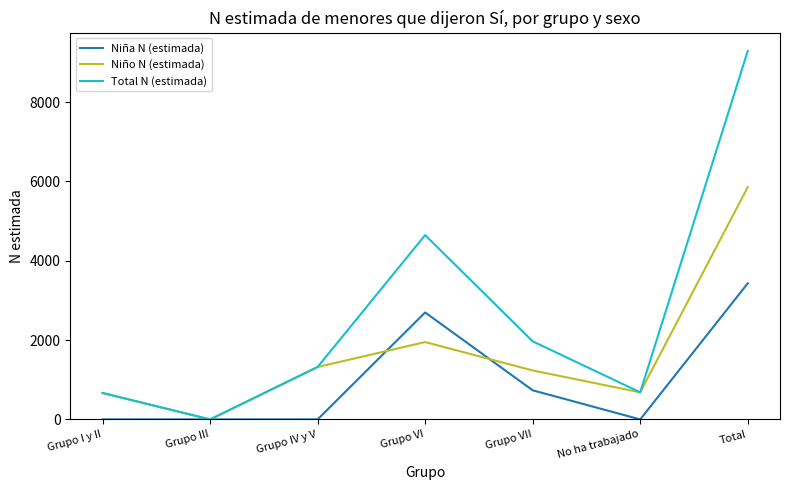

True or false: Niño N (estimada) has a value of 1174 at Grupo VI.

False